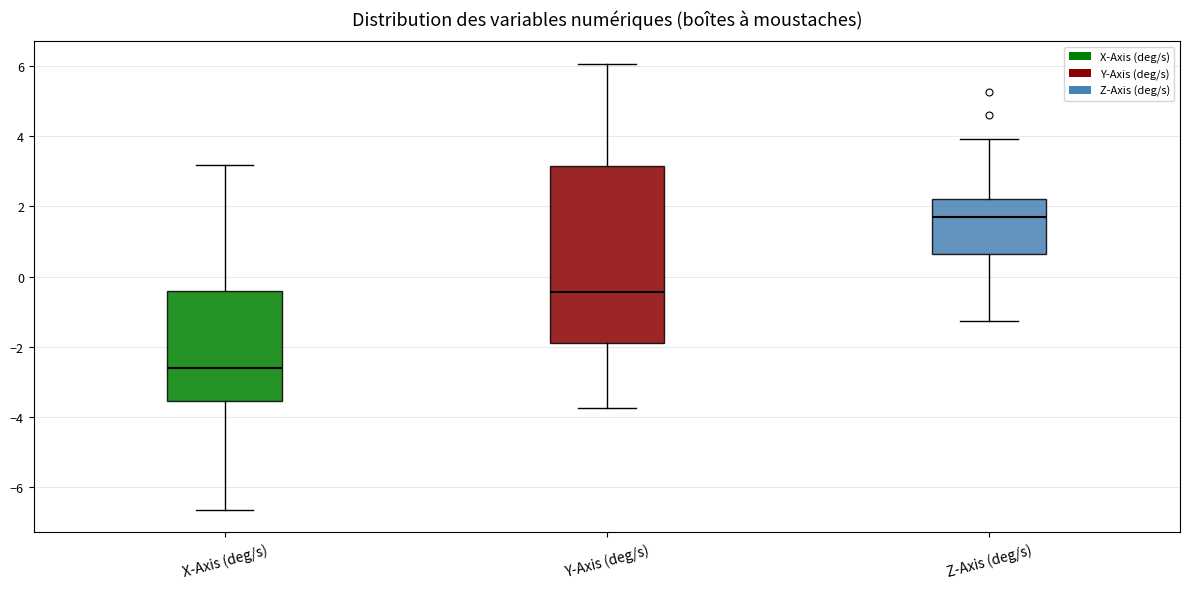

Comparing the boxes themselves (not the whiskers), which one is the tallest?

Y-Axis (deg/s)